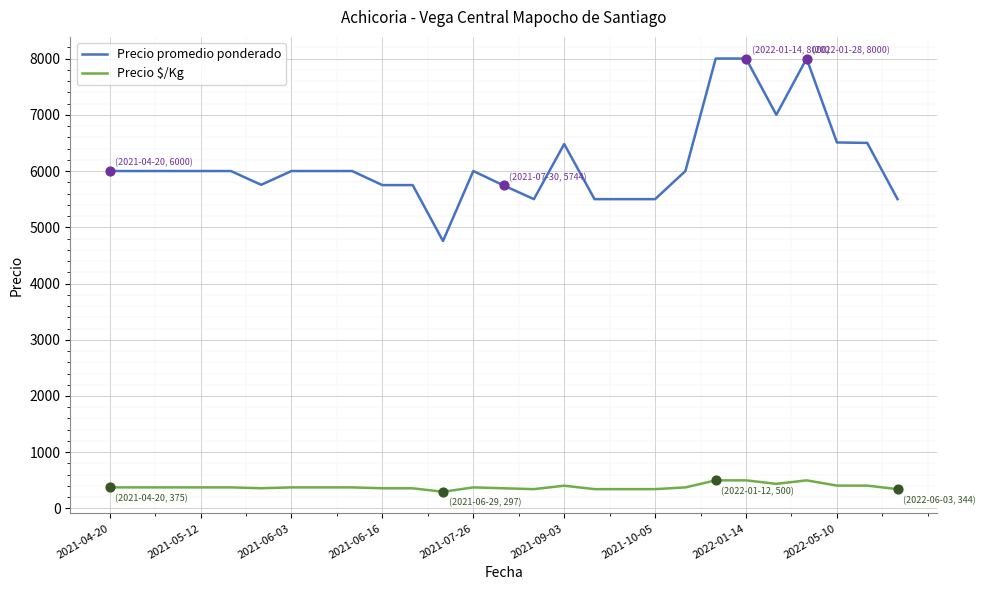

Which series has the largest total across all categories?

Precio promedio ponderado